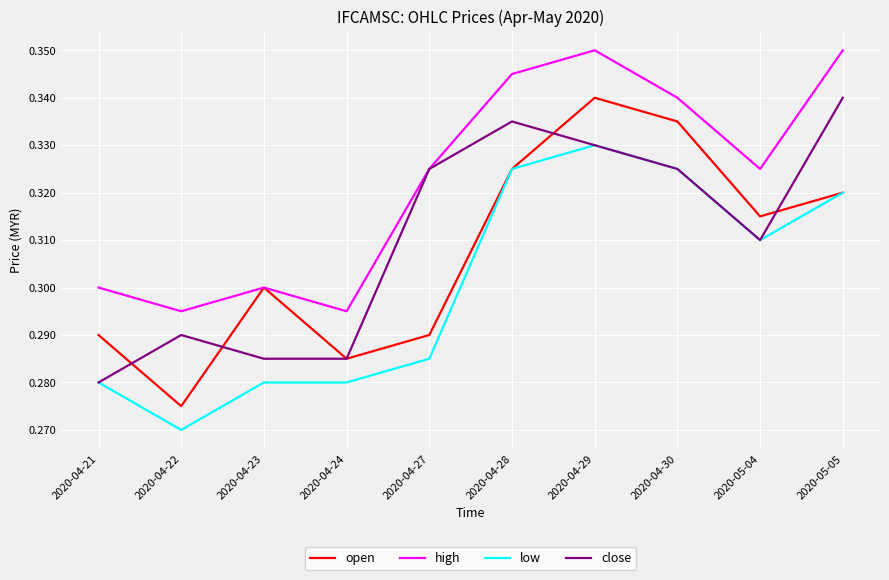

Which series has the largest range (max minus min)?

open